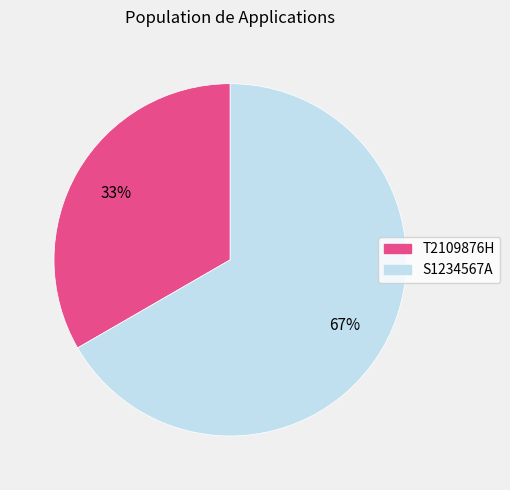

How many segments does this pie chart have?

2